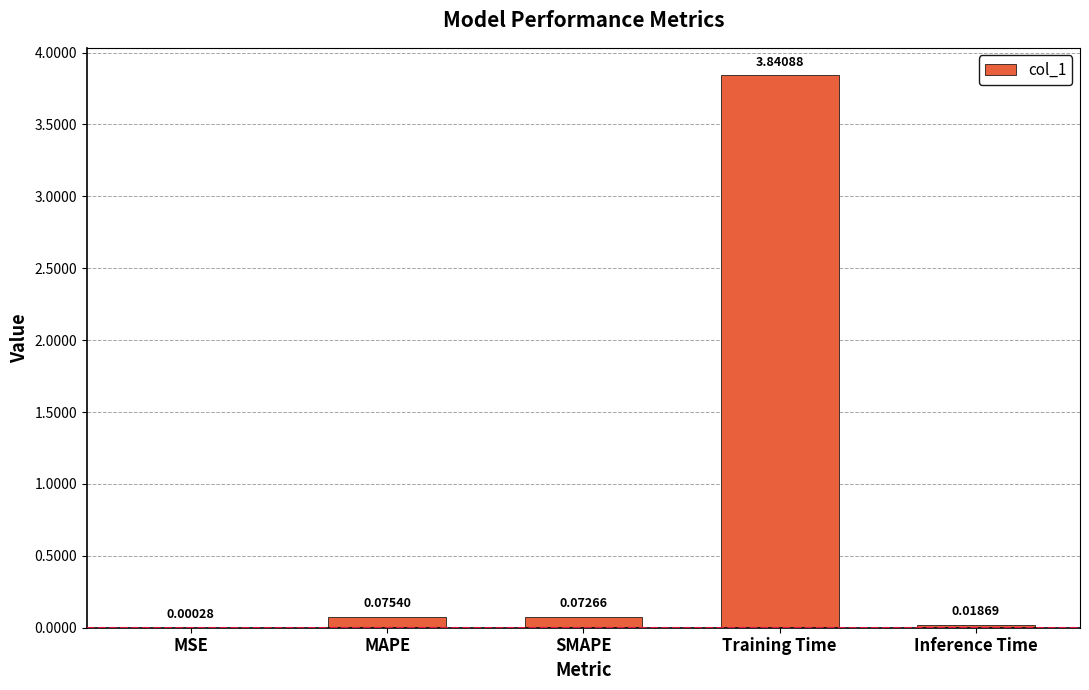

What is the sum of all values?

4.0